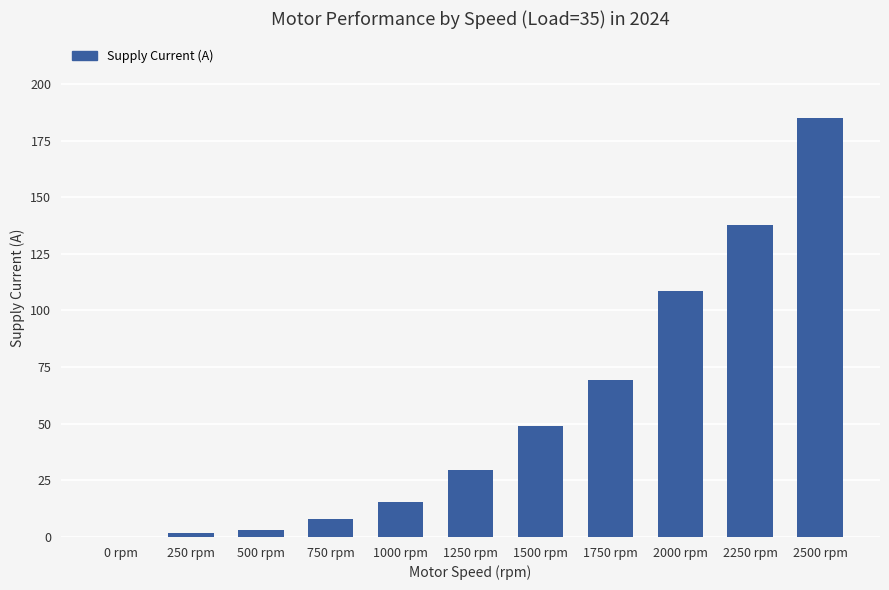

What value does the data have at 1500 rpm?

49.1